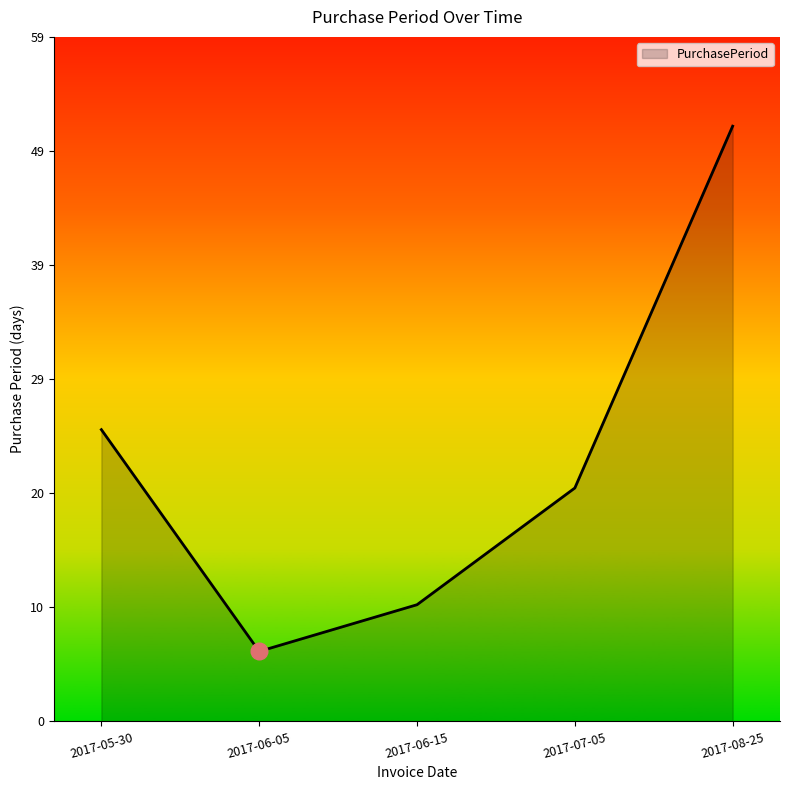

Reading right to left, what are all the values shown in this chart?

51	20	10	6	25